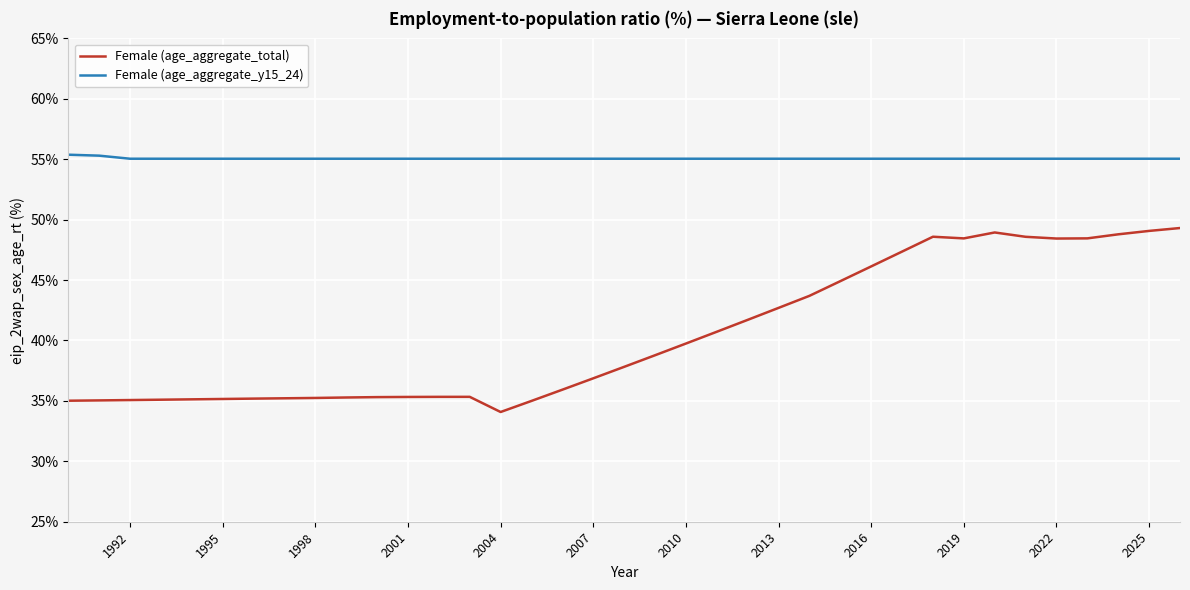

Which series has the largest range (max minus min)?

Female (age_aggregate_total)